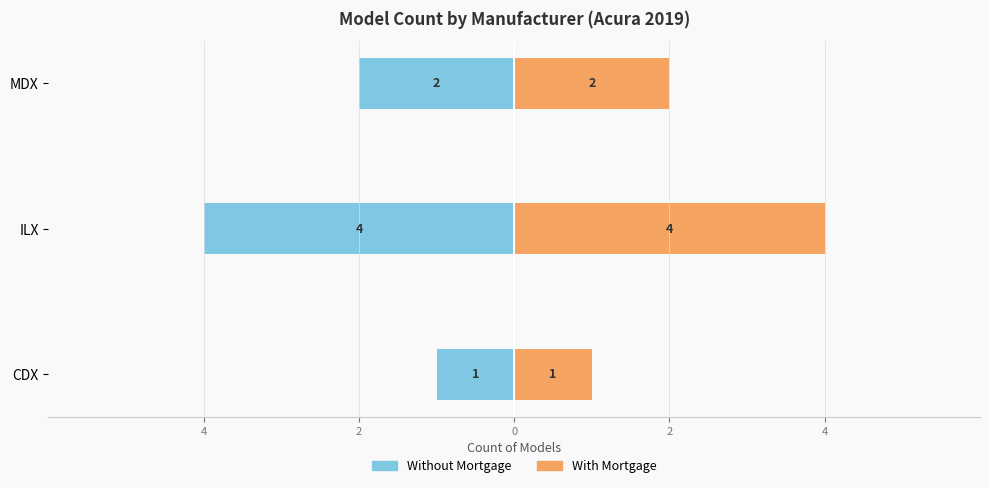

Reading left to right, what are all the values shown in this chart?

Without Mortgage: -1	-4	-2
With Mortgage: 1	4	2